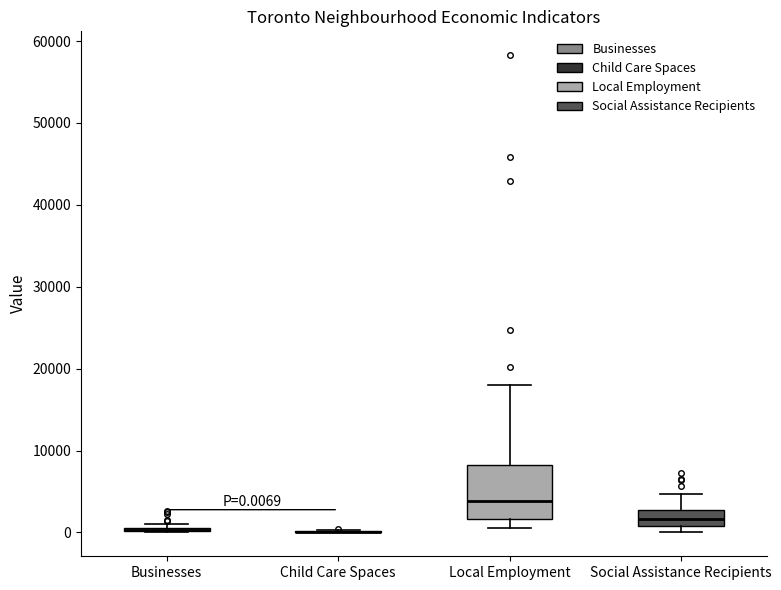

Which box is the tallest, from its lower edge to its upper edge?

Local Employment